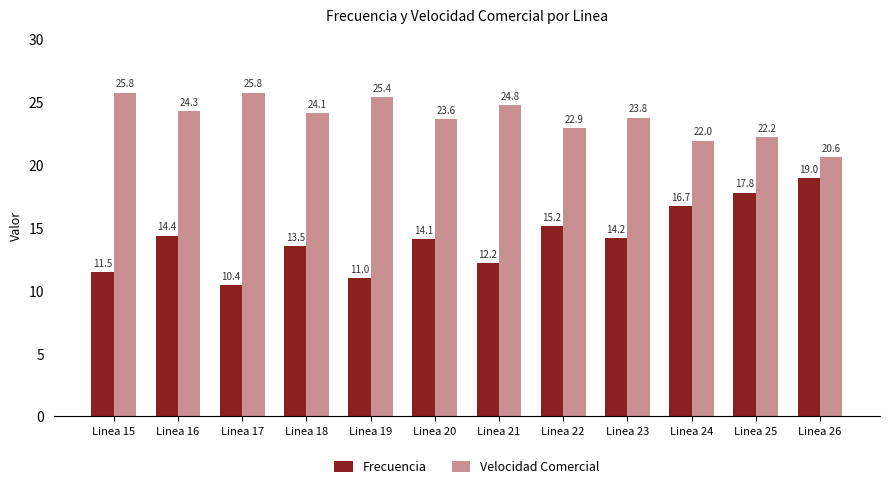

Does the chart contain stacked bars?

No